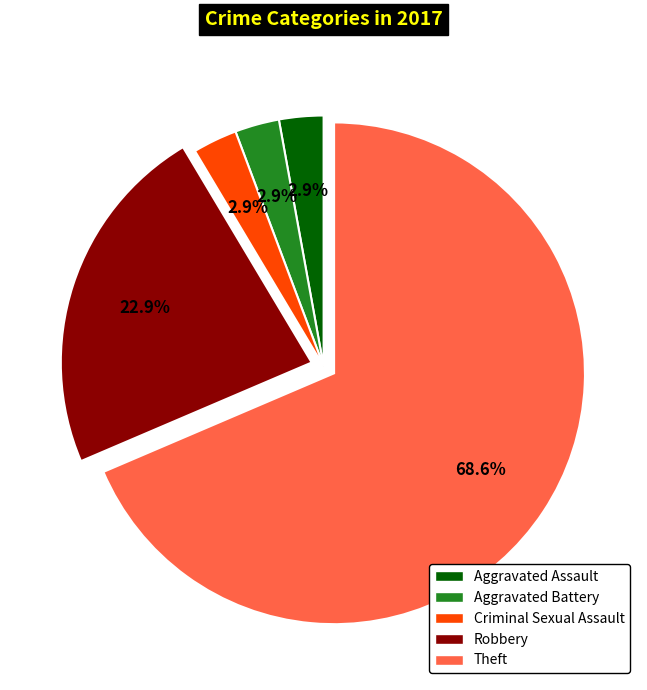

What is the ratio of the value at Aggravated Assault to the value at Aggravated Battery?

1.0